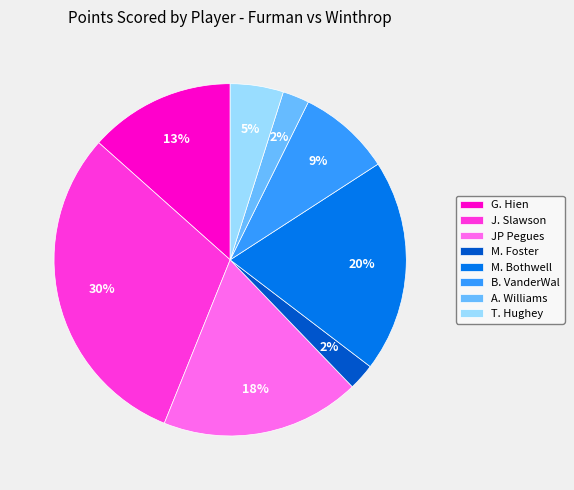

Does M. Bothwell account for over 50% of the chart?

No